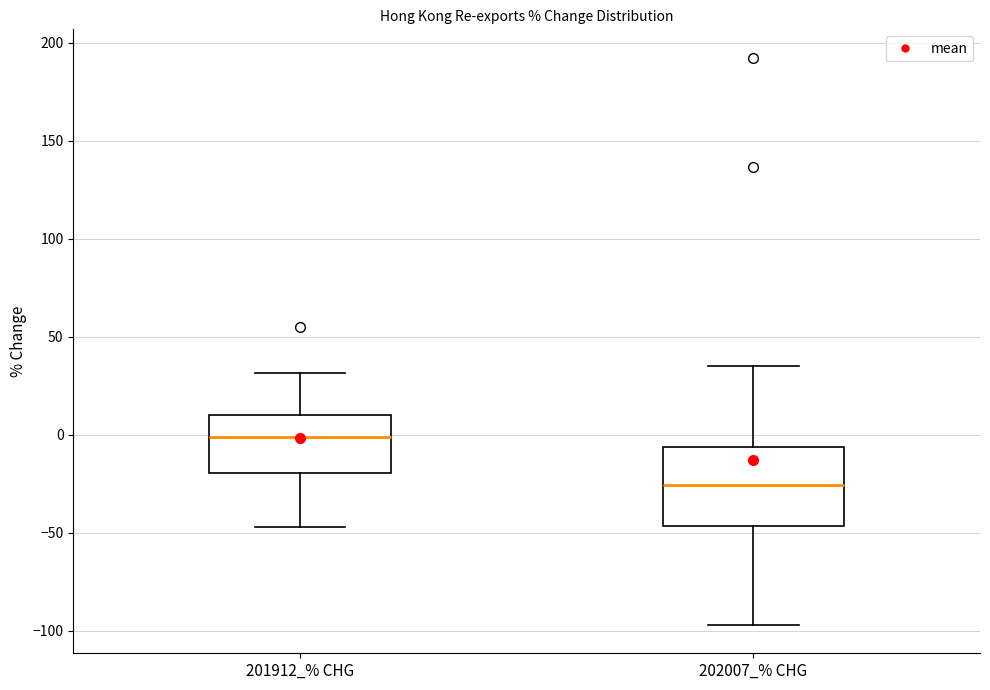

Which box's median line is the highest?

201912_% CHG